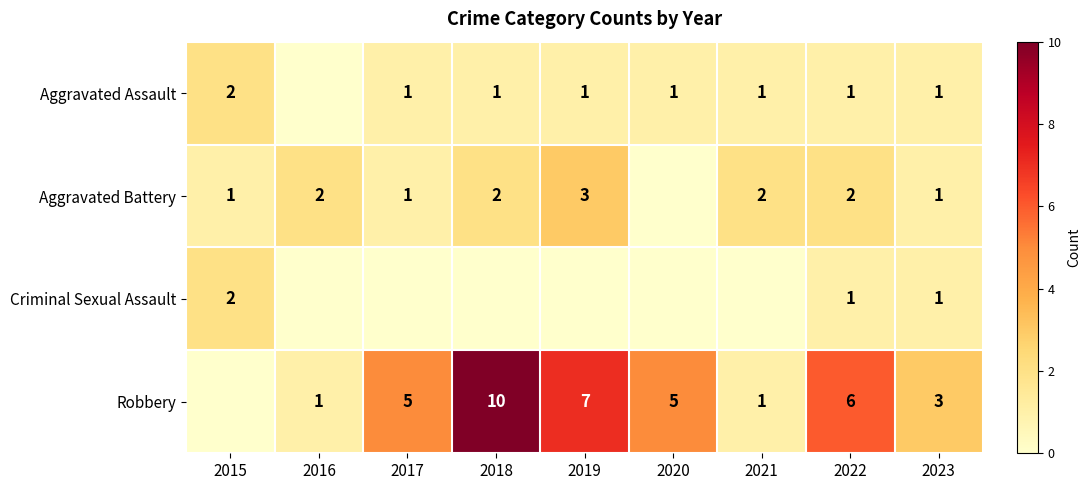

Is the value of Robbery at 2022 greater than the value of Criminal Sexual Assault at 2022?

Yes